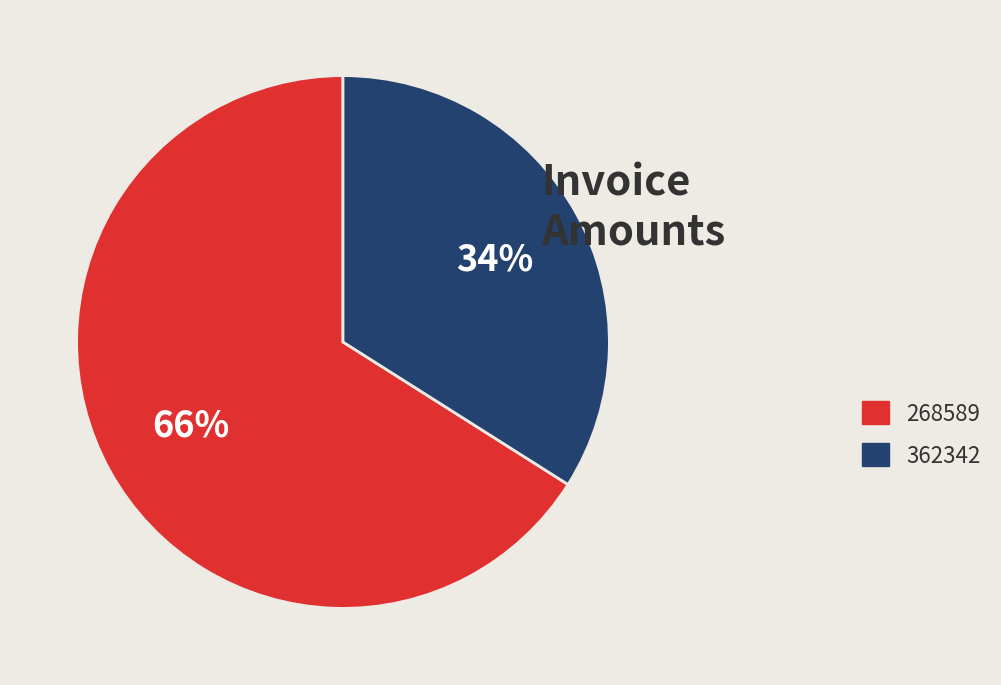

Which category has the biggest portion of the pie?

268589